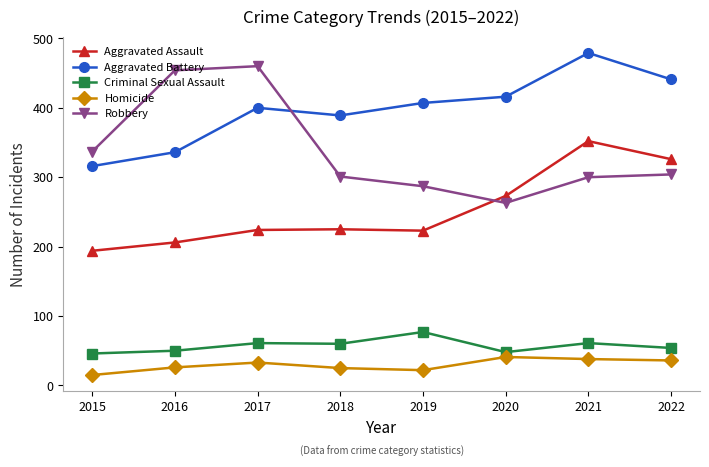

Which series changed the most between 2017 and 2019?

Robbery